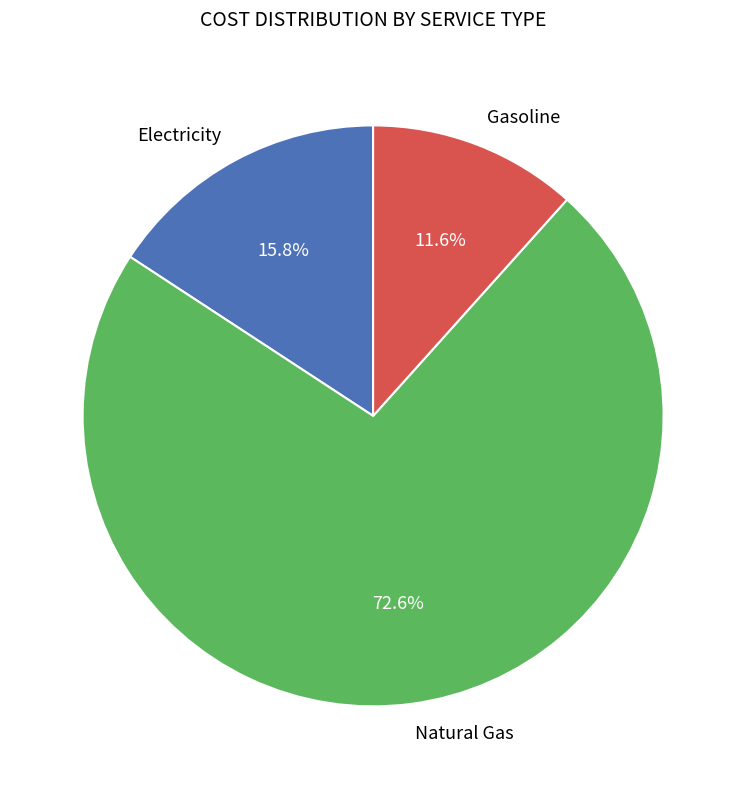

How much of the chart is everything except Gasoline?

88.4%